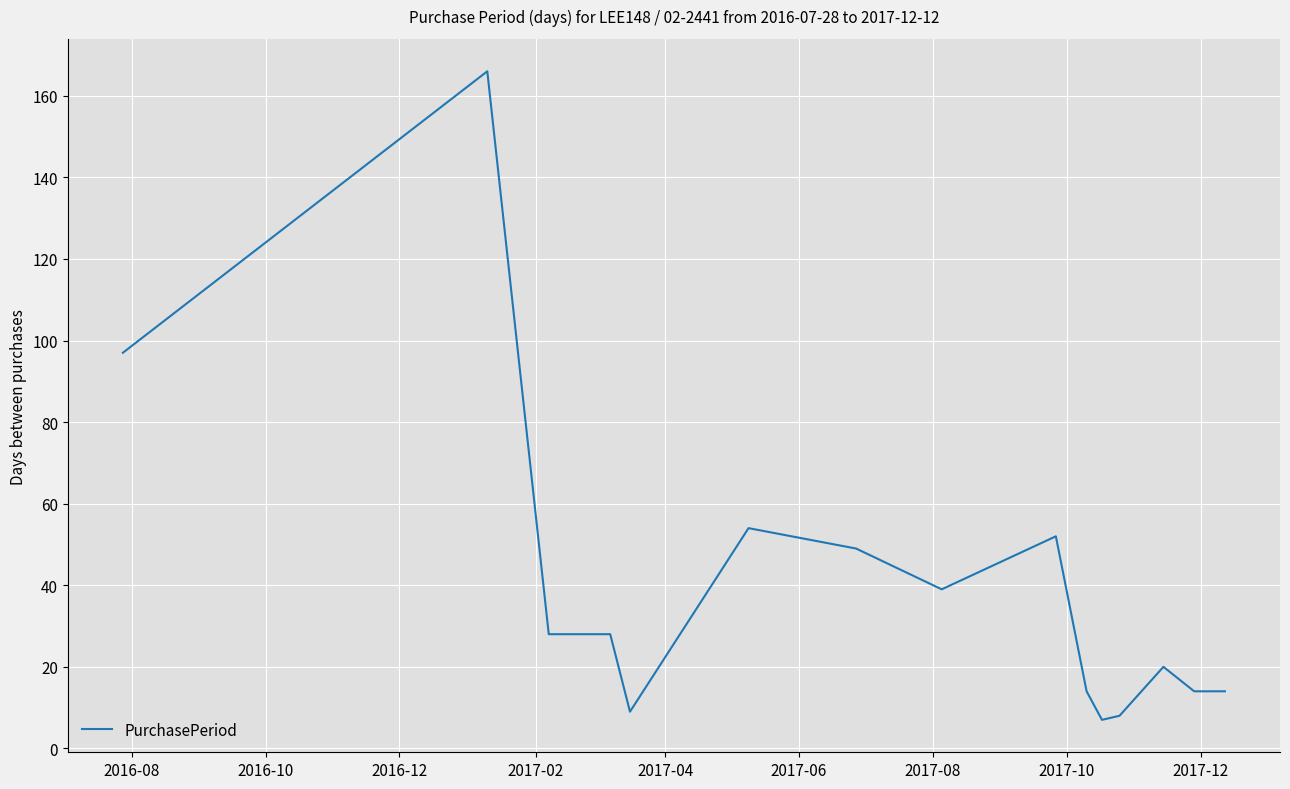

How many lines are shown in the chart?

1